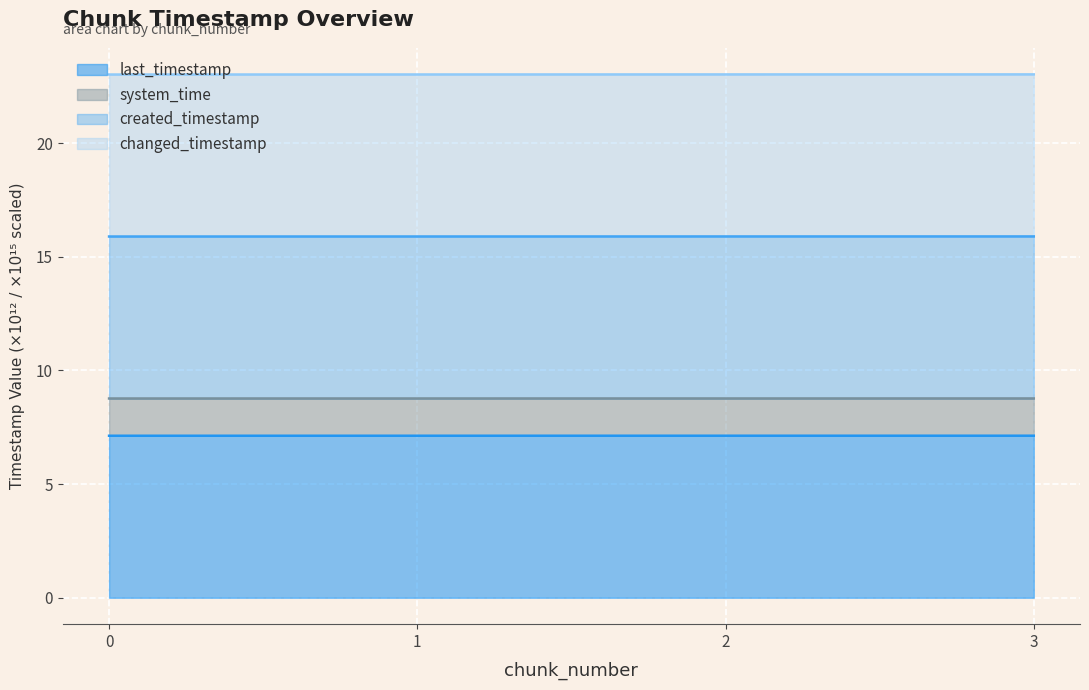

What is the difference between the highest and lowest values at 0?

15.9